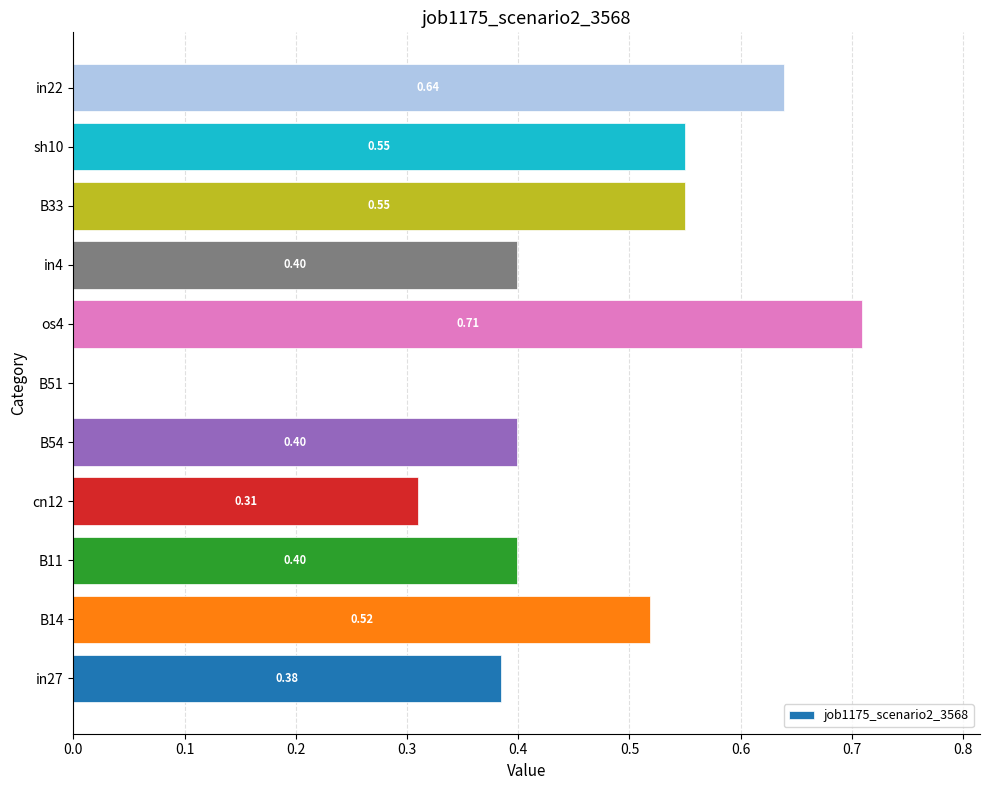

What is the sum of all values?

4.9